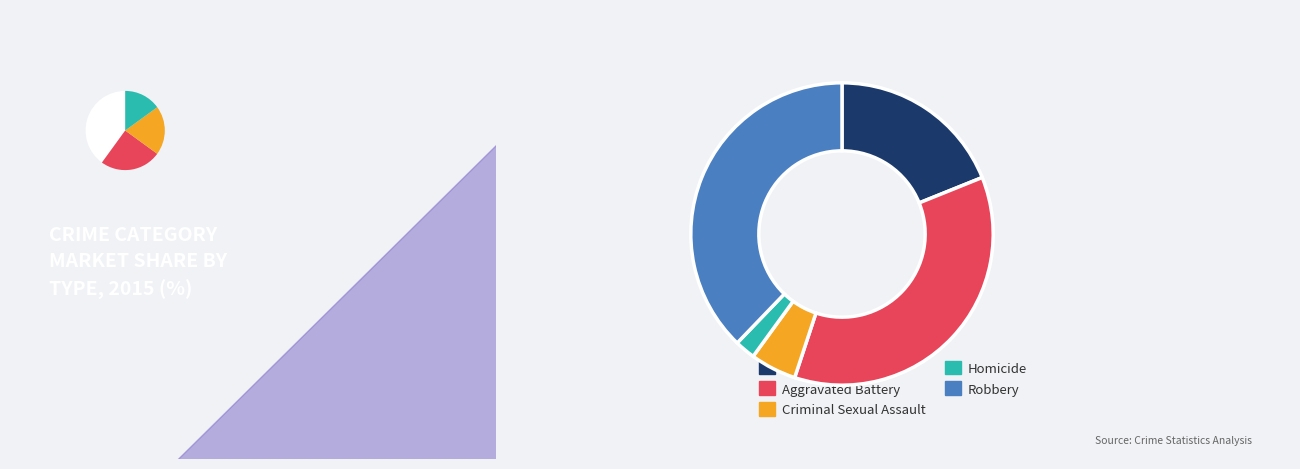

Rank the categories by value from highest to lowest.

Robbery, Aggravated Battery, Aggravated Assault, Criminal Sexual Assault, Homicide